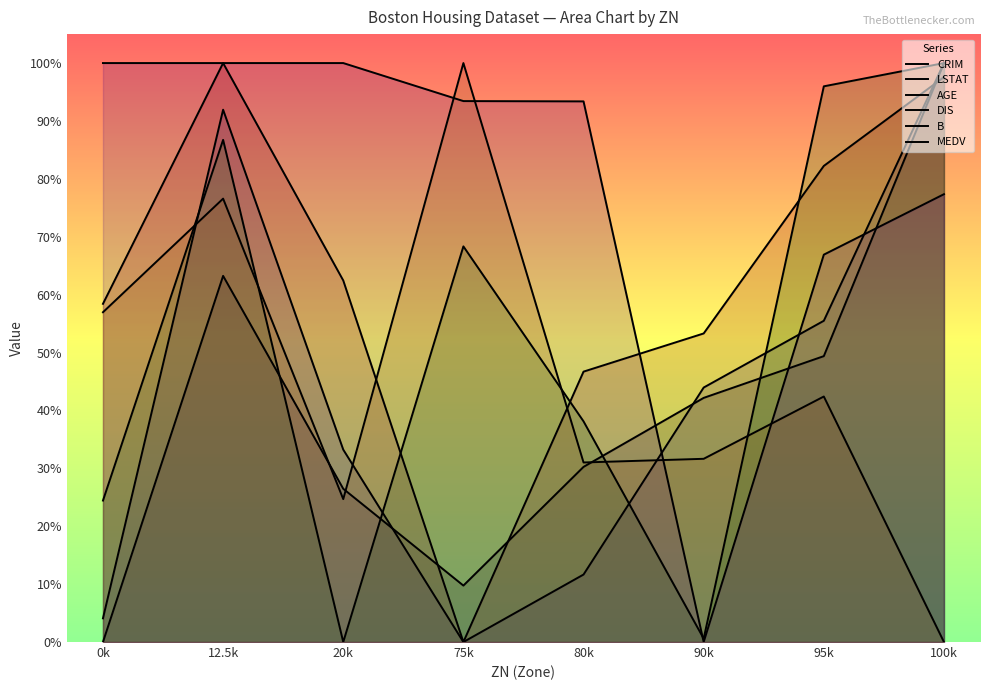

What is the average value of the B series?

78.9